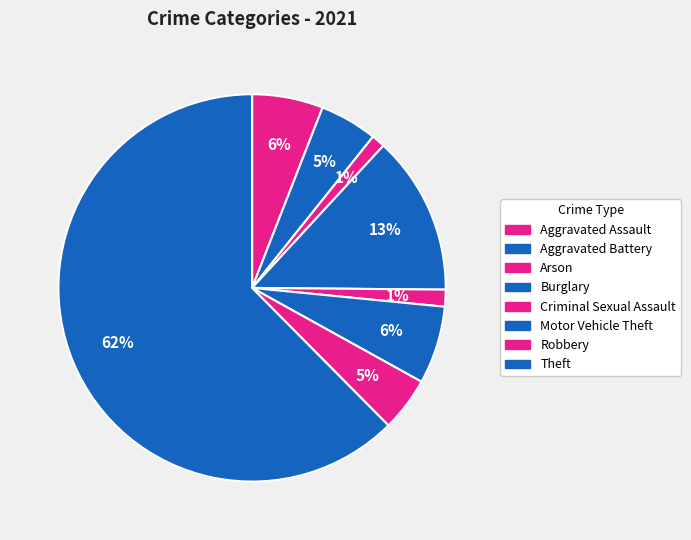

How many slices are in this pie chart?

8